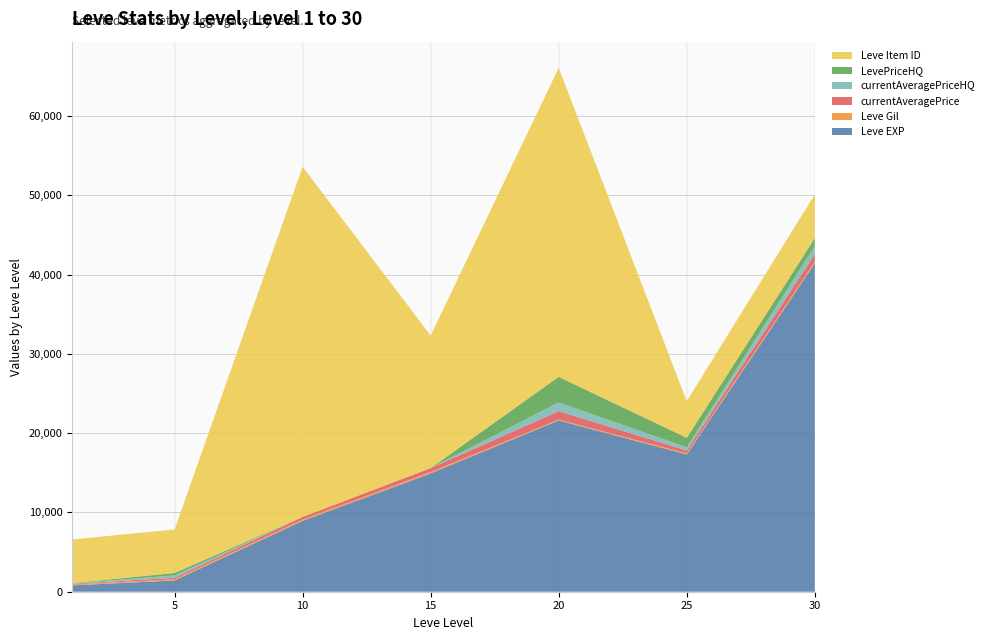

Reading left to right, transcribe all the data shown in this chart.

Leve EXP: 800.0	1420.0	8930.0	14920.0	21600.0	17310.0	41410.0
Leve Gil: 113.0	140.0	169.0	172.0	101.0	126.0	175.0
currentAveragePrice: 82.2	200.2	342.6	500.0	1080.0	371.3	1000.0
currentAveragePriceHQ: 50.0	300.0	0.0	0.0	1080.0	400.0	1000.0
LevePriceHQ: 50.0	300.0	0.0	0.0	3240.0	1200.0	1000.0
Leve Item ID: 5489.0	5487.0	44146.0	16718.0	38956.0	4621.0	5505.0